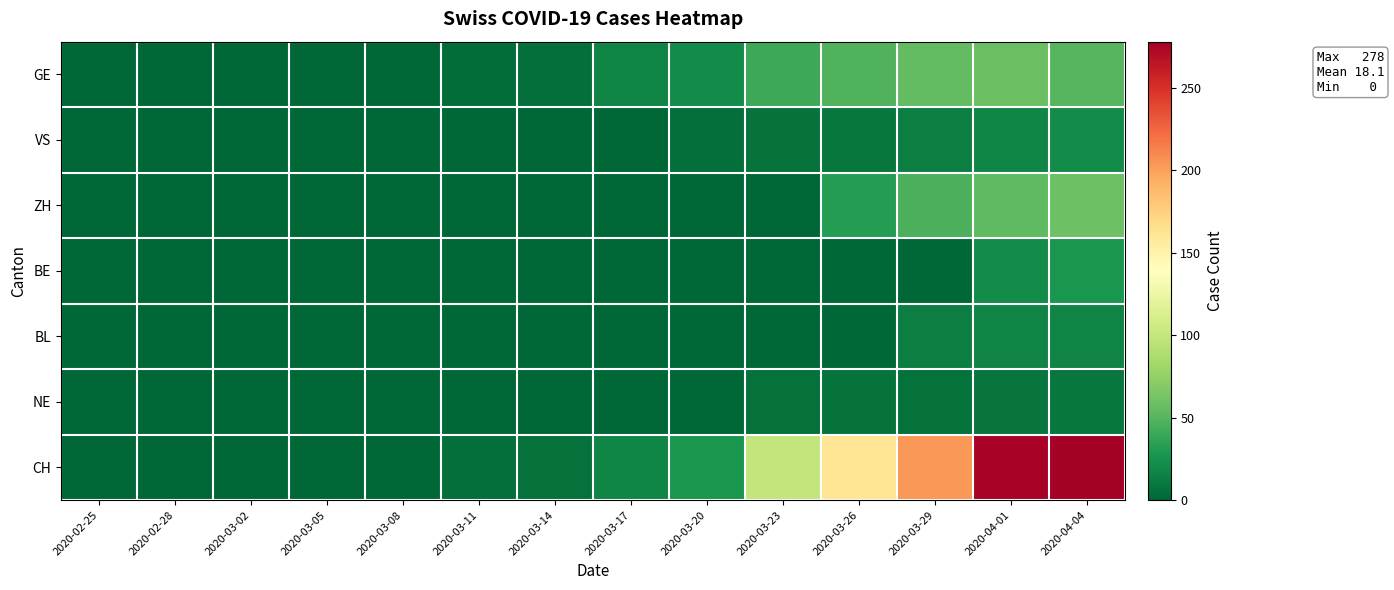

Reading left to right, transcribe all the data shown in this chart.

GE: 2020-02-25=0	2020-02-28=0	2020-03-02=0	2020-03-05=0	2020-03-08=0	2020-03-11=4	2020-03-14=5	2020-03-17=17	2020-03-20=21	2020-03-23=41	2020-03-26=48	2020-03-29=55	2020-04-01=58	2020-04-04=51
VS: 2020-02-25=0	2020-02-28=0	2020-03-02=0	2020-03-05=0	2020-03-08=0	2020-03-11=1	2020-03-14=1	2020-03-17=1	2020-03-20=5	2020-03-23=7	2020-03-26=9	2020-03-29=14	2020-04-01=18	2020-04-04=21
ZH: 2020-02-25=0	2020-02-28=0	2020-03-02=0	2020-03-05=0	2020-03-08=0	2020-03-11=0	2020-03-14=0	2020-03-17=0	2020-03-20=0	2020-03-23=0	2020-03-26=32	2020-03-29=46	2020-04-01=54	2020-04-04=59
BE: 2020-02-25=0	2020-02-28=0	2020-03-02=0	2020-03-05=0	2020-03-08=0	2020-03-11=0	2020-03-14=0	2020-03-17=0	2020-03-20=0	2020-03-23=0	2020-03-26=0	2020-03-29=0	2020-04-01=21	2020-04-04=28
BL: 2020-02-25=0	2020-02-28=0	2020-03-02=0	2020-03-05=0	2020-03-08=0	2020-03-11=0	2020-03-14=0	2020-03-17=0	2020-03-20=0	2020-03-23=0	2020-03-26=0	2020-03-29=14	2020-04-01=17	2020-04-04=17
NE: 2020-02-25=0	2020-02-28=0	2020-03-02=0	2020-03-05=0	2020-03-08=0	2020-03-11=0	2020-03-14=0	2020-03-17=0	2020-03-20=0	2020-03-23=6	2020-03-26=7	2020-03-29=6	2020-04-01=8	2020-04-04=9
CH: 2020-02-25=0	2020-02-28=0	2020-03-02=0	2020-03-05=0	2020-03-08=0	2020-03-11=5	2020-03-14=6	2020-03-17=18	2020-03-20=28	2020-03-23=99	2020-03-26=161	2020-03-29=204	2020-04-01=275	2020-04-04=278